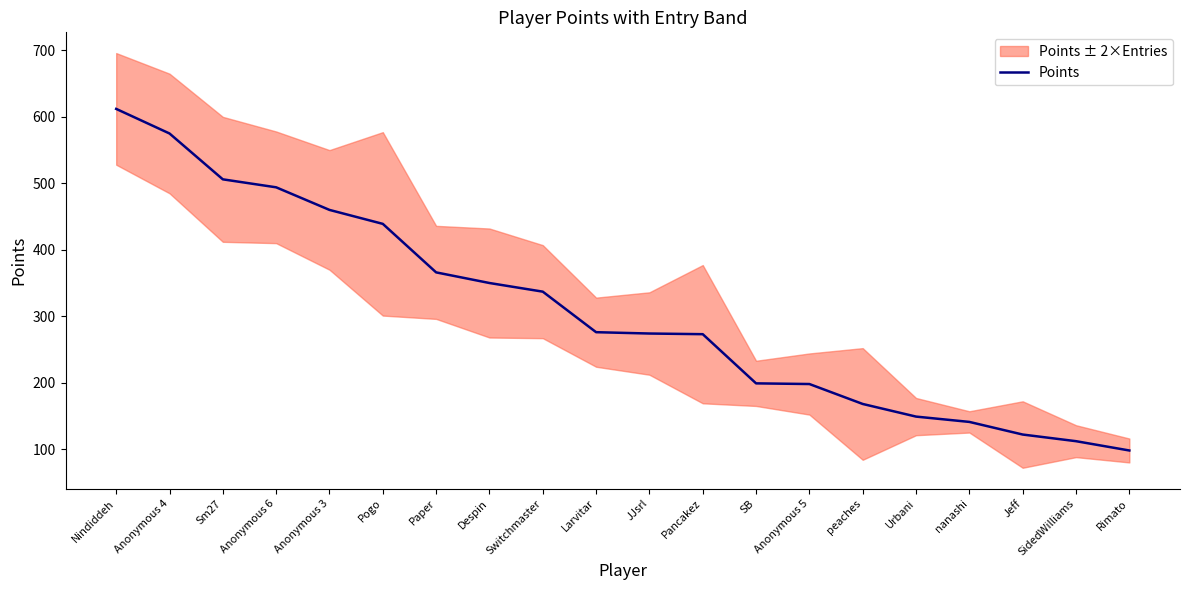

Rank the categories by value from lowest to highest.

Rimato, SidedWilliams, Jeff, nanashi, Urbani, peaches, Anonymous 5, SB, Pancakez, JJsrl, Larvitar, Switchmaster, Despin, Paper, Pogo, Anonymous 3, Anonymous 6, Sm27, Anonymous 4, Nindiddeh